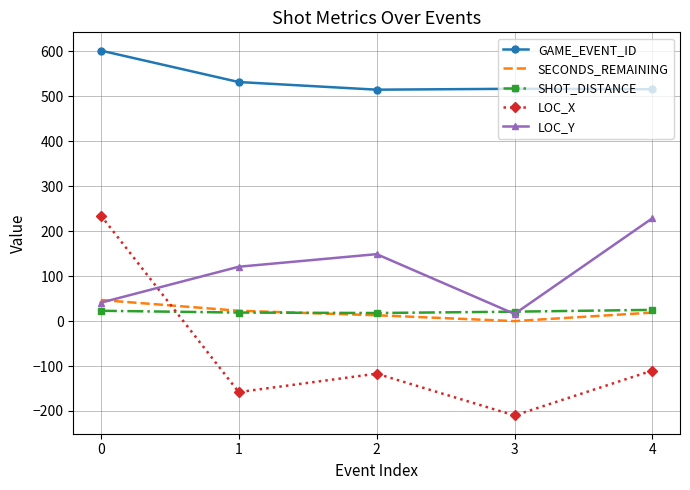

What is the minimum value for LOC_X?

-210